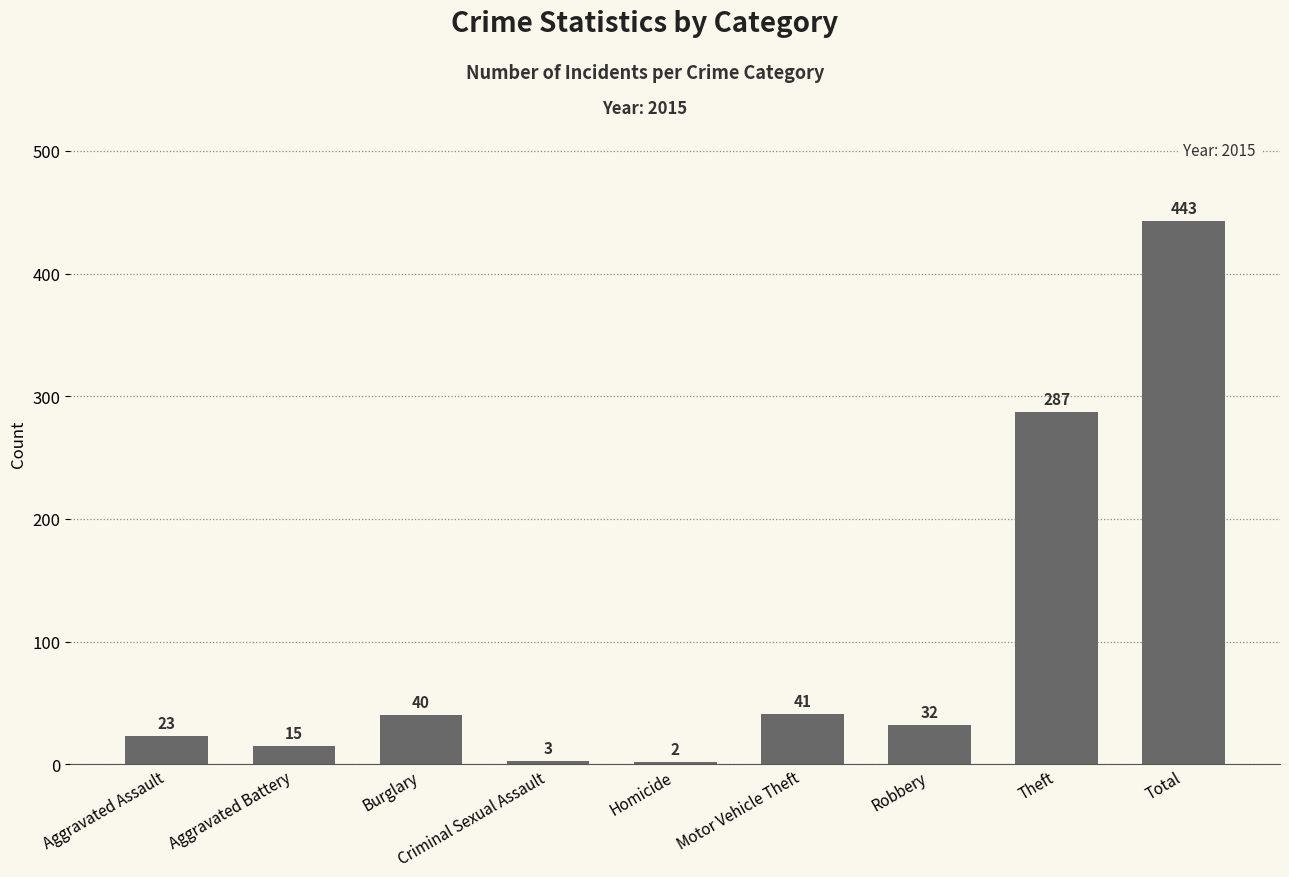

Reading left to right, list all the values displayed in this chart.

23	15	40	3	2	41	32	287	443